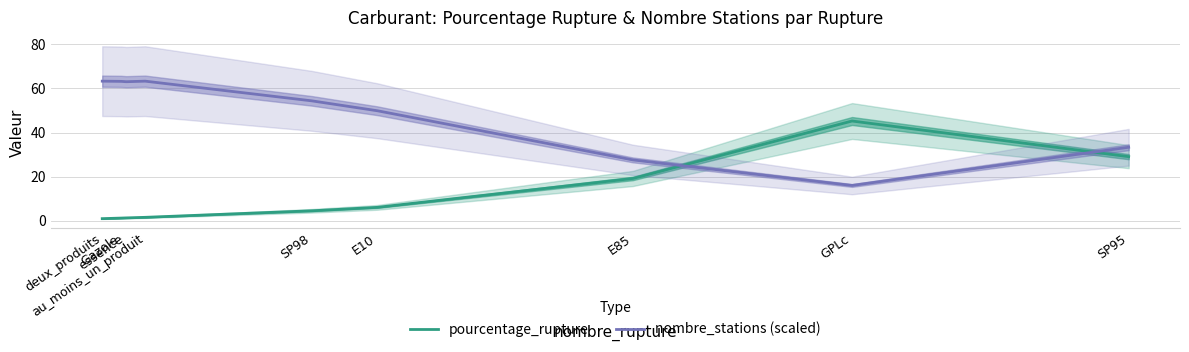

At which category is the sum across all series the highest?

au_moins_un_produit